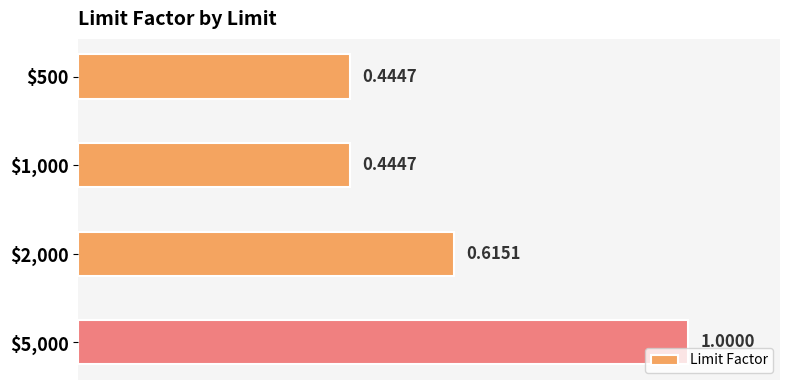

What is the sum of all values?

2.5